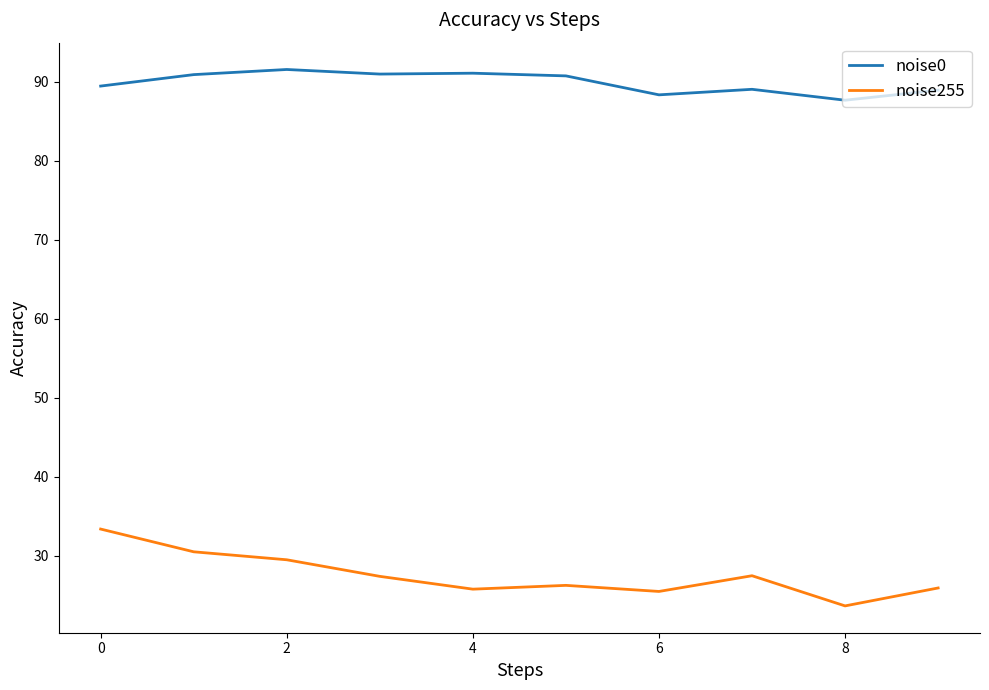

In noise255, how many points are higher than both neighbors (excluding endpoints)?

2